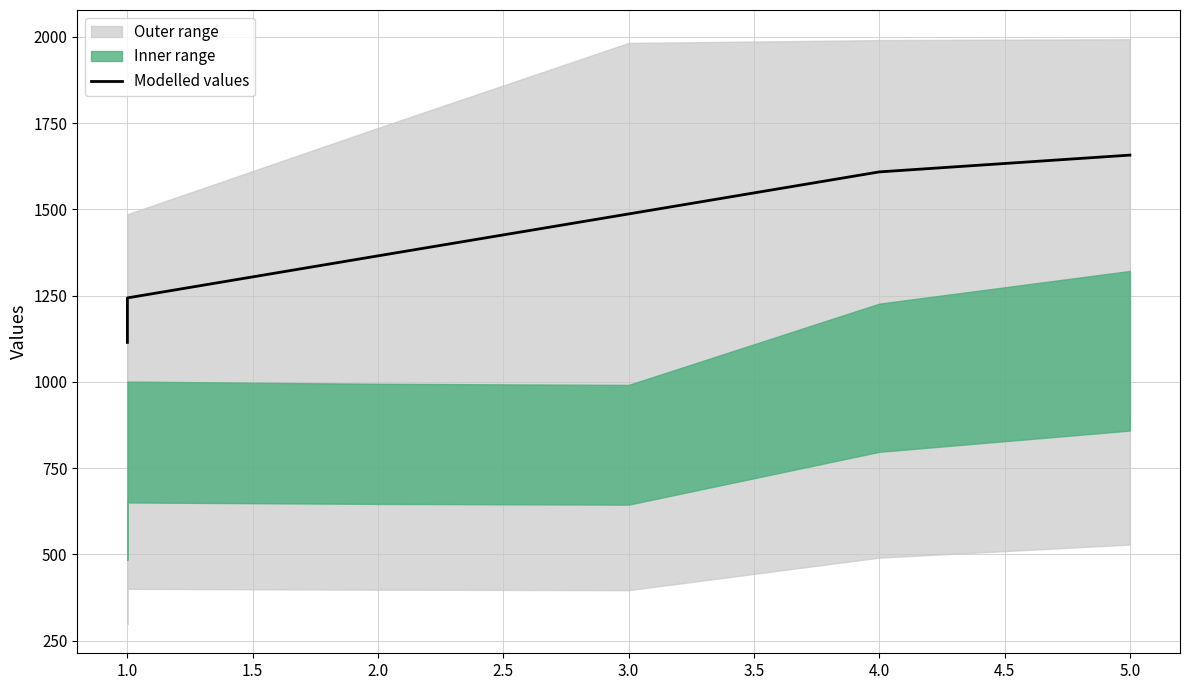

The chart shows a value of 1243.2 at 1.0. True or false?

True